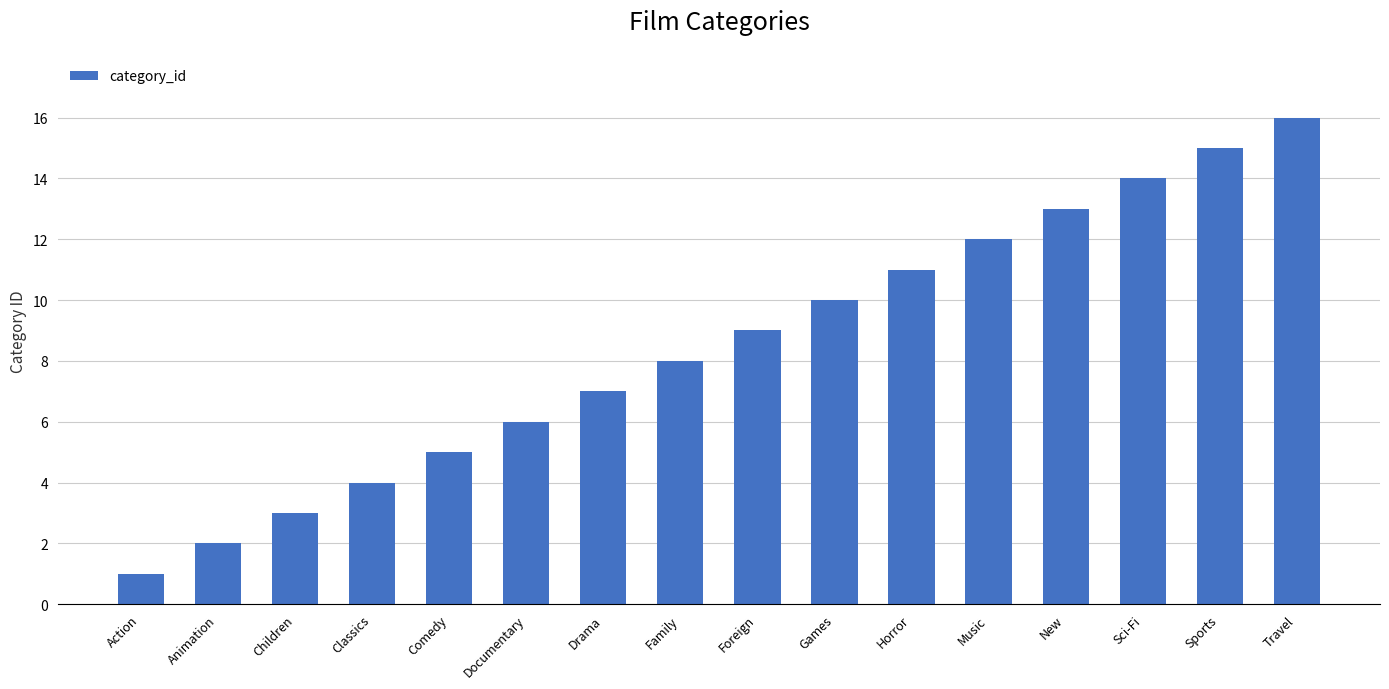

What is the greatest value displayed?

16